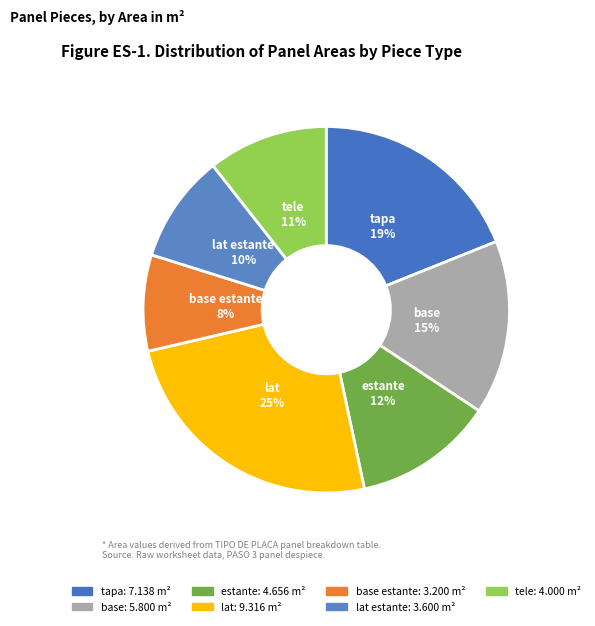

How many segments does this pie chart have?

7